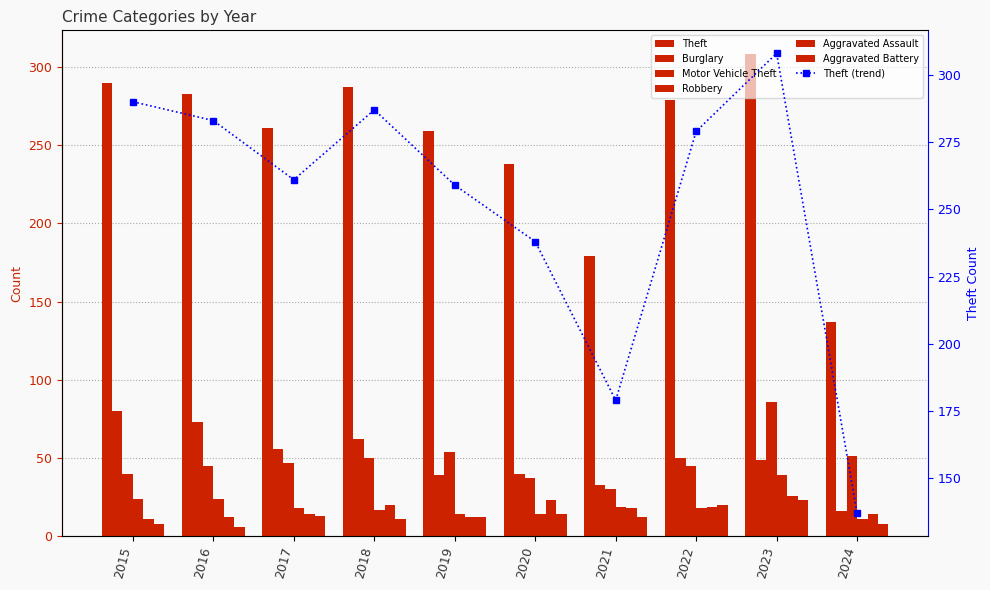

True or false: Motor Vehicle Theft has a value of 60 at 2016.

False